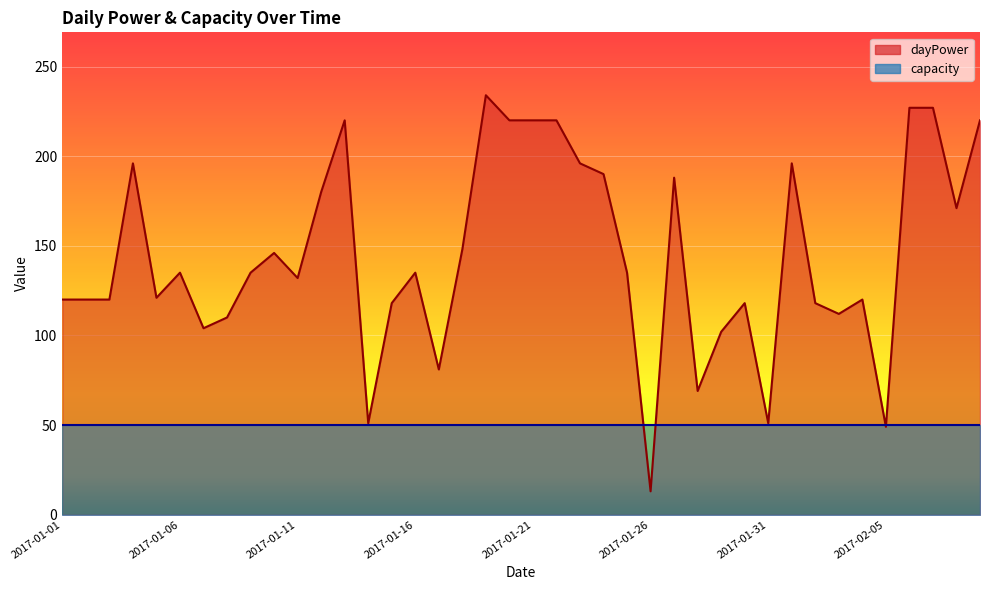

List the labels in order of value, largest first.

2017-01-19, 2017-02-06, 2017-02-07, 2017-01-13, 2017-01-20, 2017-01-21, 2017-01-22, 2017-02-09, 2017-01-04, 2017-01-23, 2017-02-01, 2017-01-24, 2017-01-27, 2017-01-12, 2017-02-08, 2017-01-18, 2017-01-10, 2017-01-06, 2017-01-09, 2017-01-16, 2017-01-25, 2017-01-11, 2017-01-05, 2017-01-01, 2017-01-02, 2017-01-03, 2017-02-04, 2017-01-15, 2017-01-30, 2017-02-02, 2017-02-03, 2017-01-08, 2017-01-07, 2017-01-29, 2017-01-17, 2017-01-28, 2017-01-14, 2017-01-31, 2017-02-05, 2017-01-26